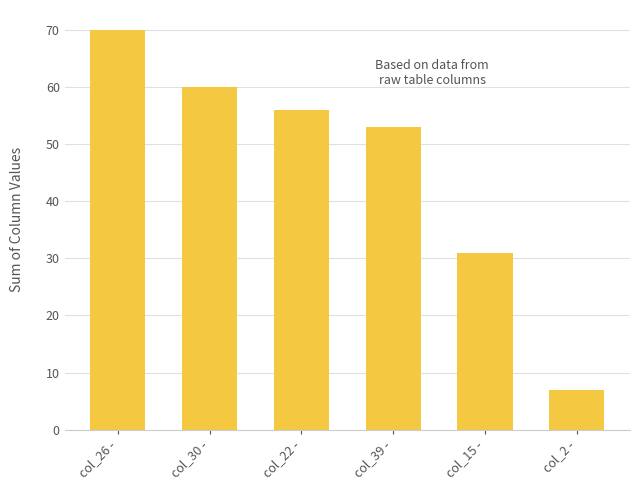

What is the greatest value displayed?

70